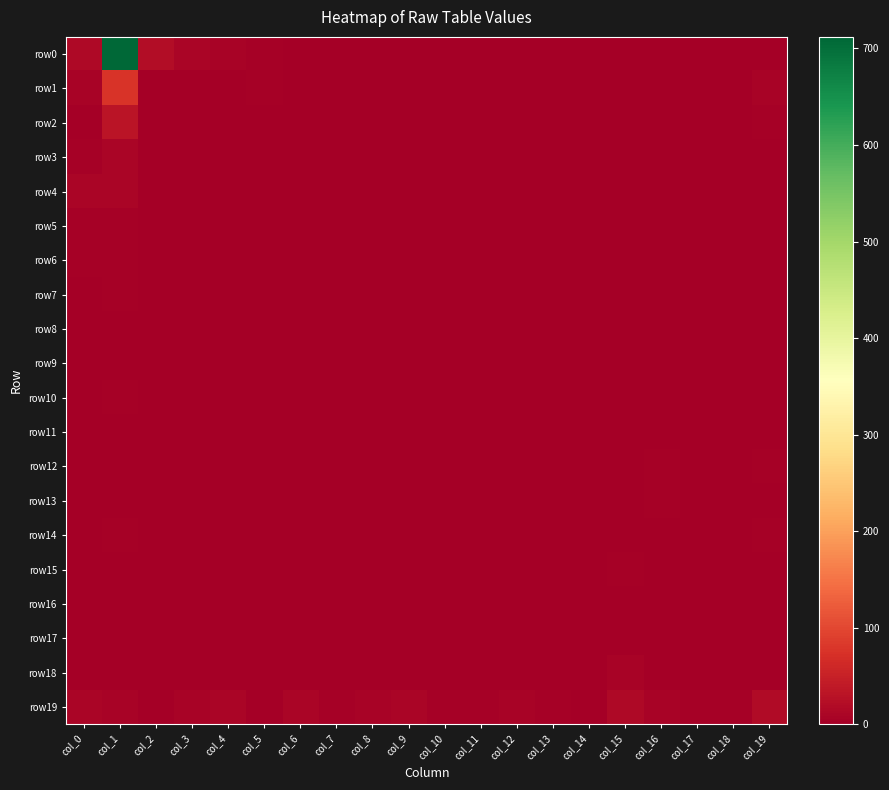

Which series changed the most between col_11 and col_18?

row12